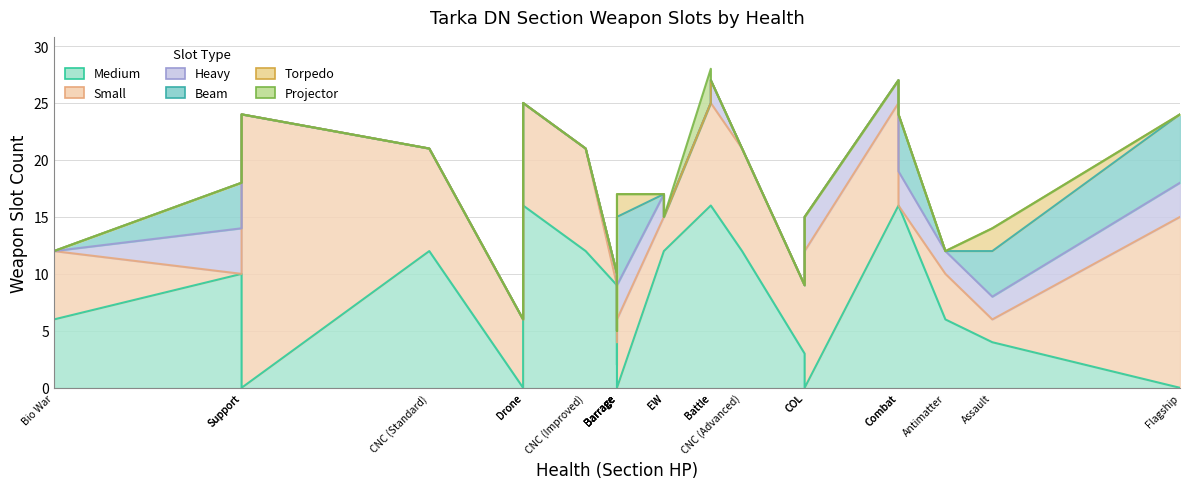

Count the Projector values in the range 0 to 1.

23